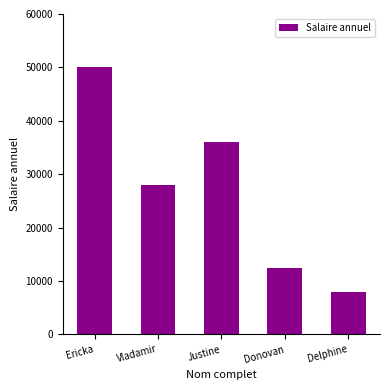

Count the number of data series in this chart.

1